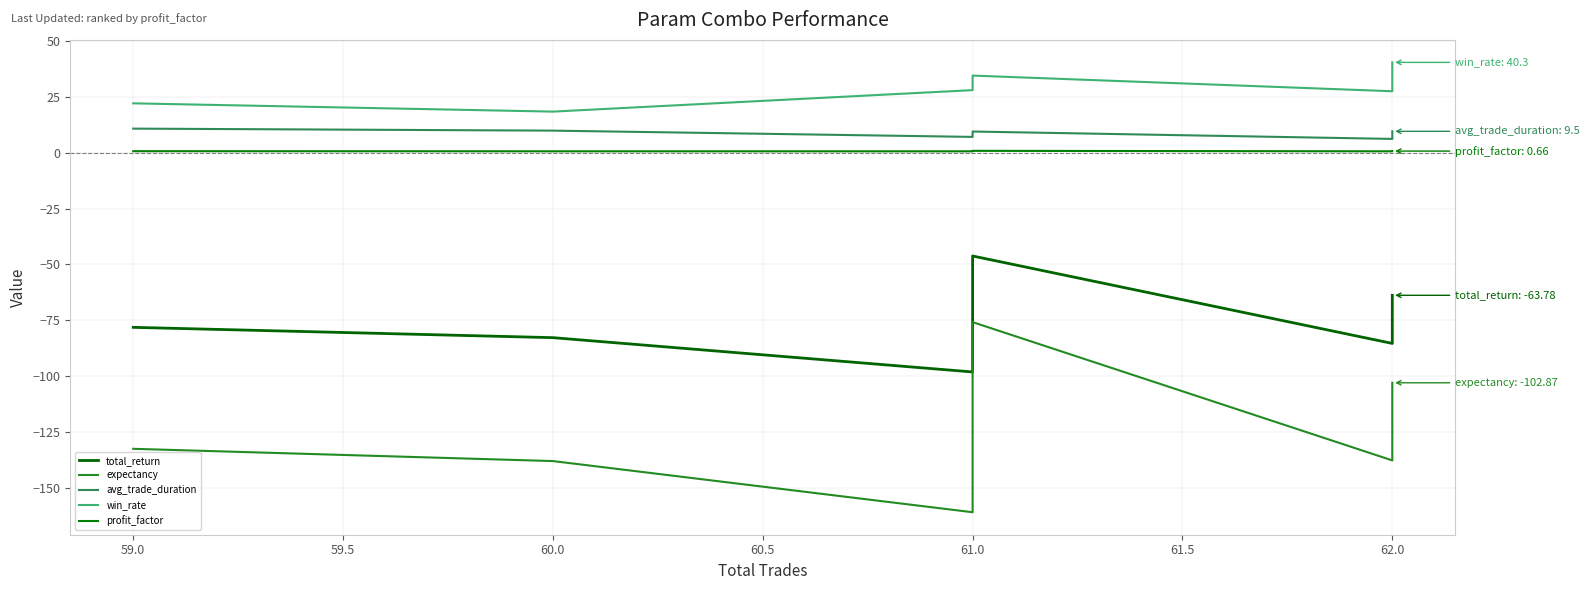

True or false: win_rate and avg_trade_duration cross at least once.

False